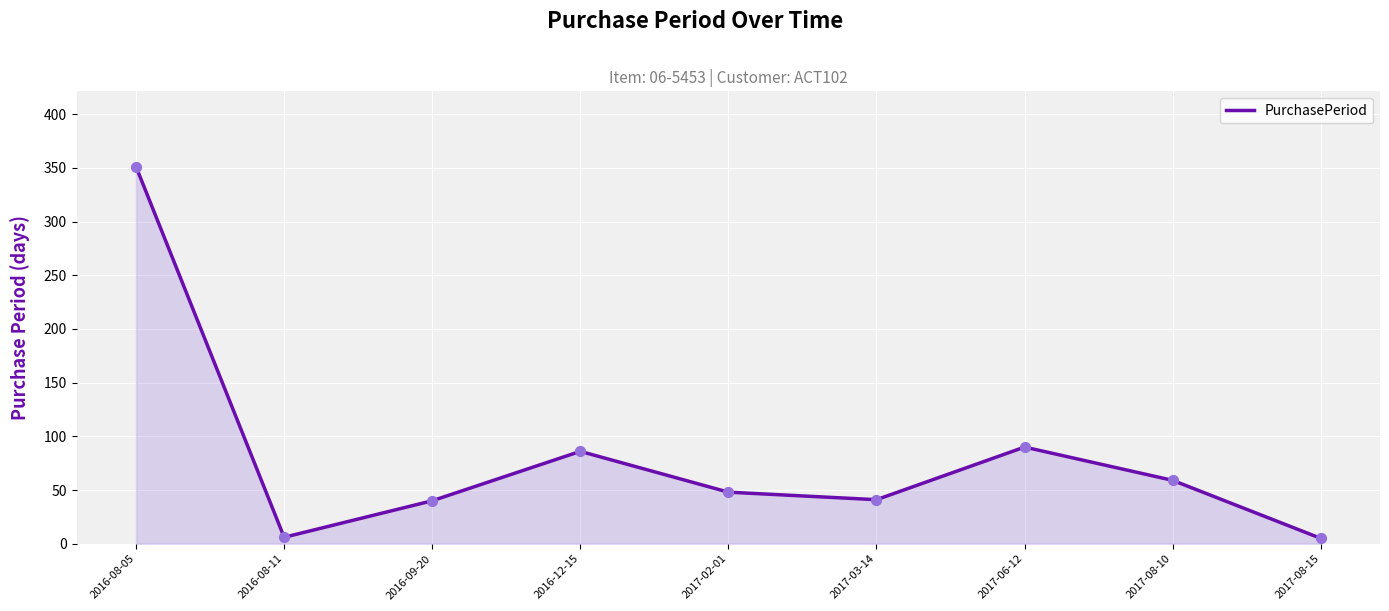

Between 2016-12-15 and 2017-03-14, which is larger?

2016-12-15